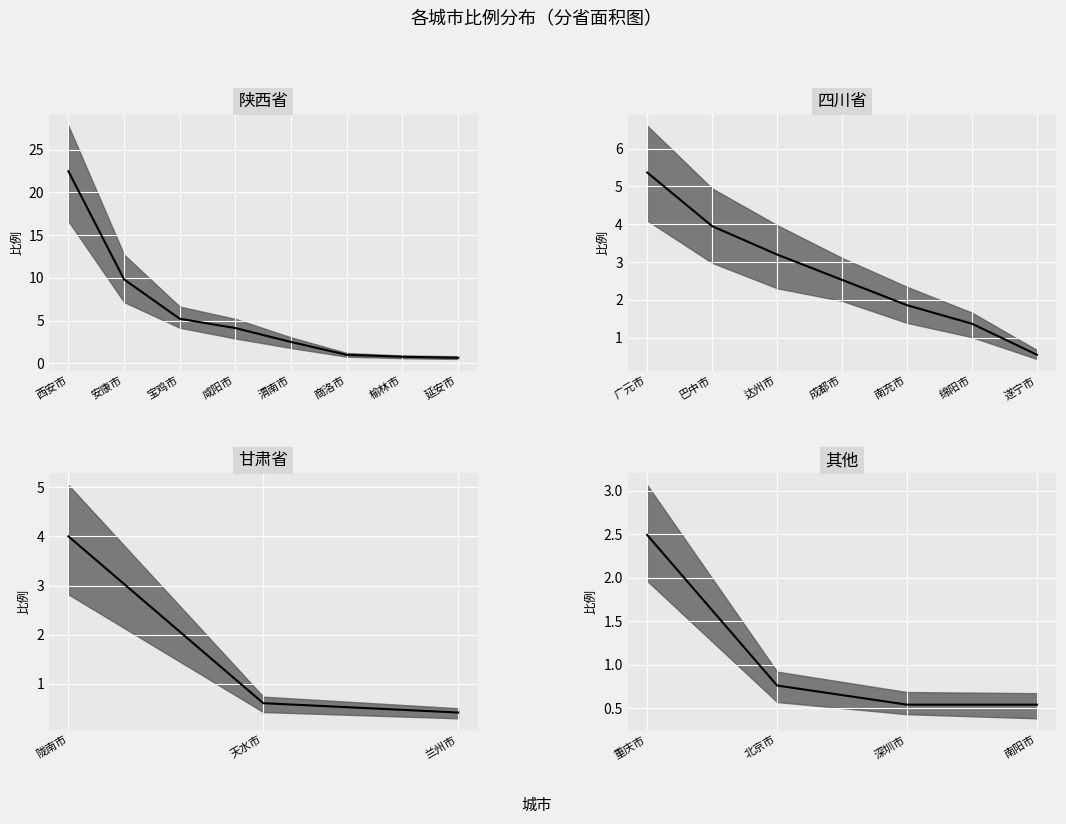

True or false: the data shows 0.4 at 南阳市.

False